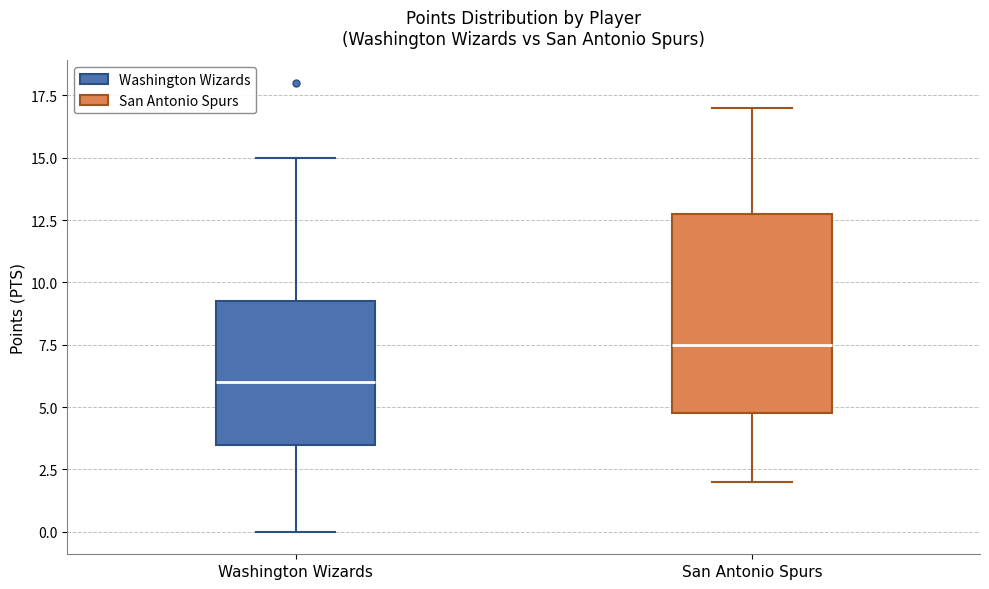

Where does the median line of the box for San Antonio Spurs sit on the y-axis? The values are not printed on the chart, so give them approximately, as read against the axis.

7.5